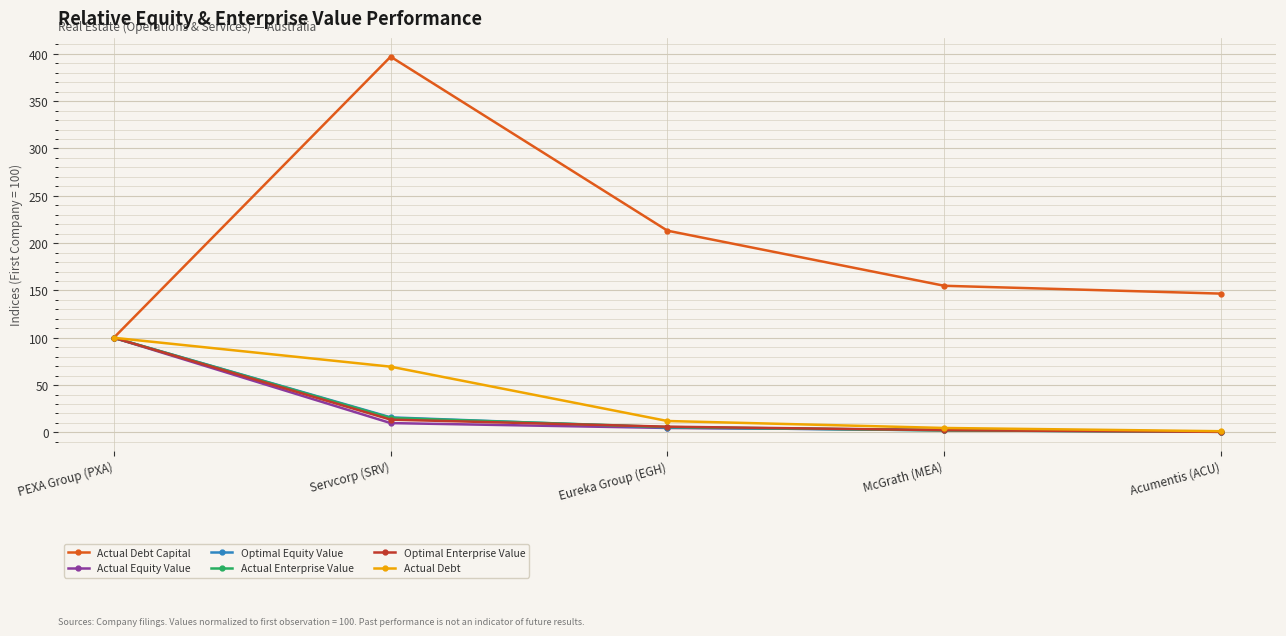

Where does the Actual Debt series first go above 12?

PEXA Group (PXA)